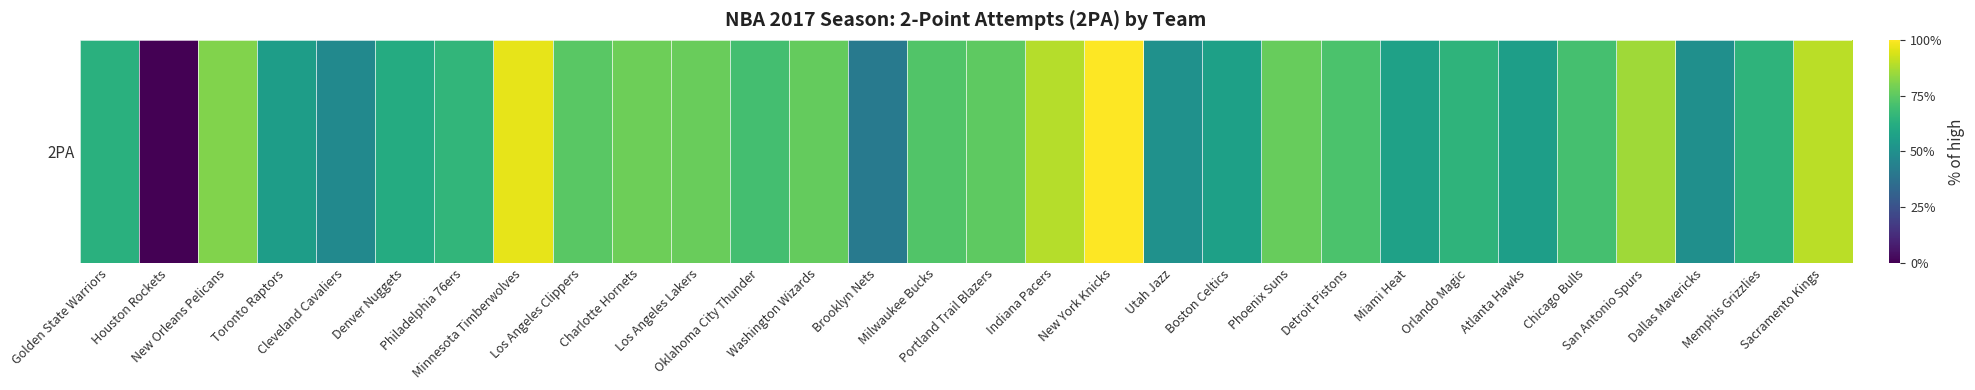

How many categories are shown in the chart?

30